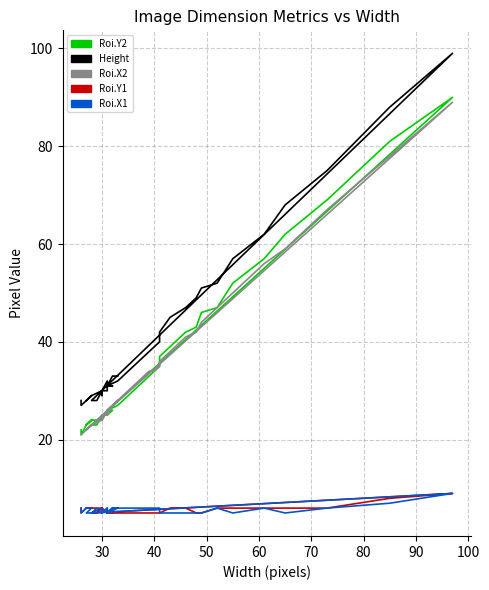

True or false: Roi.Y1 and Height intersect in this chart.

False